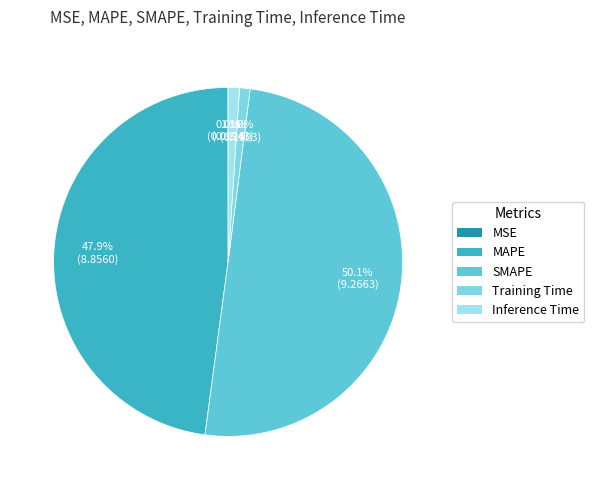

Which slice is the smallest?

MSE